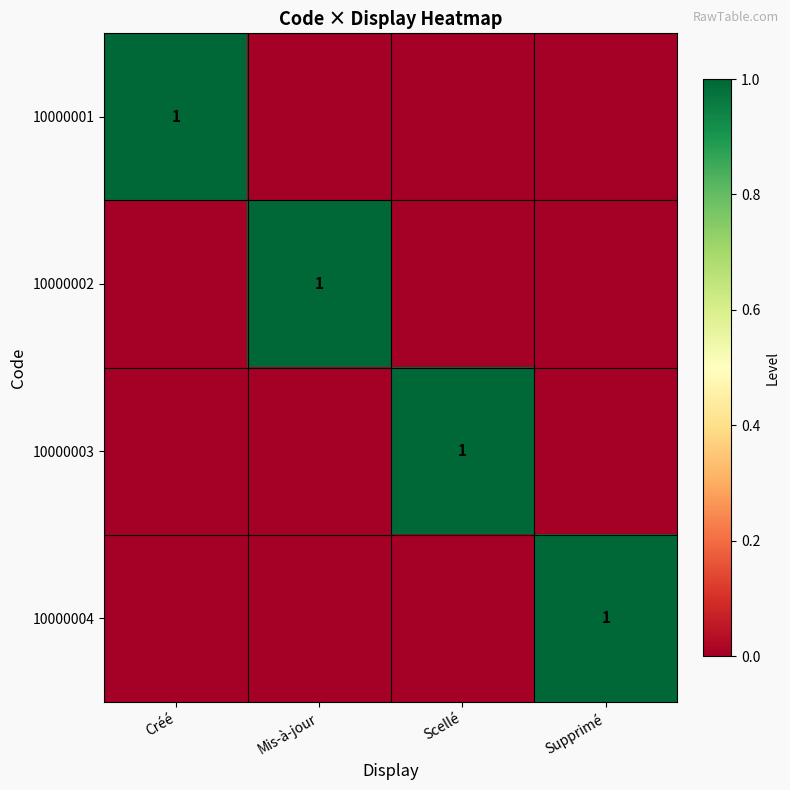

The 10000002 series shows 0 at Créé. True or false?

False